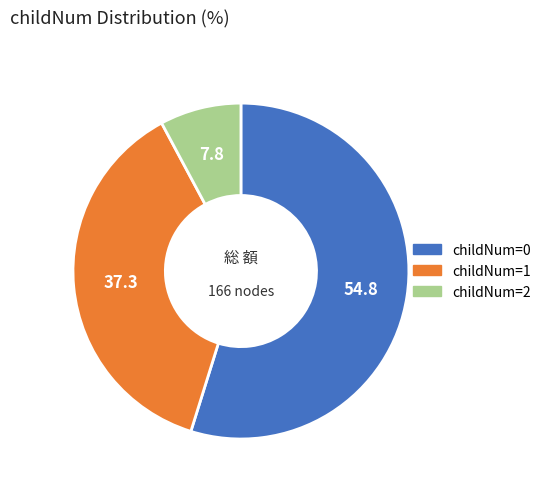

Combined, do childNum=2 and childNum=0 account for over 50%?

Yes